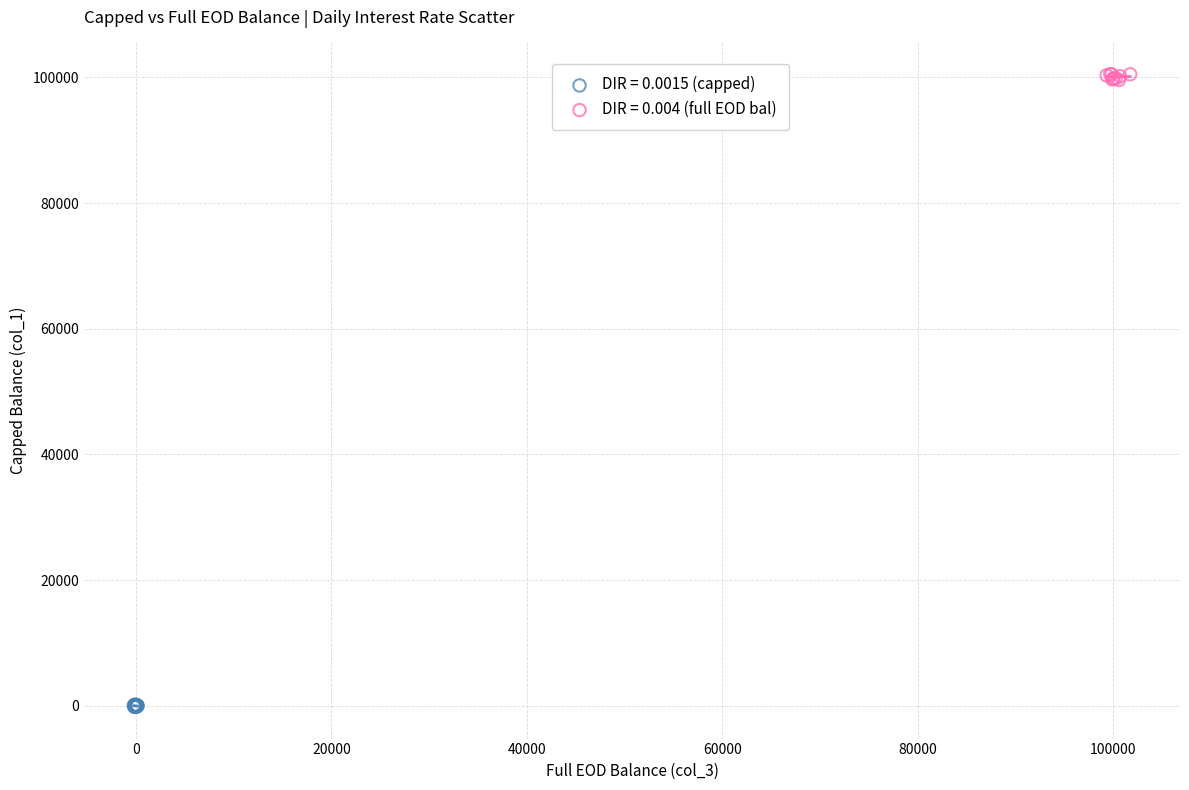

What are all the series names shown in the legend?

DIR = 0.0015 (capped), DIR = 0.004 (full EOD bal)